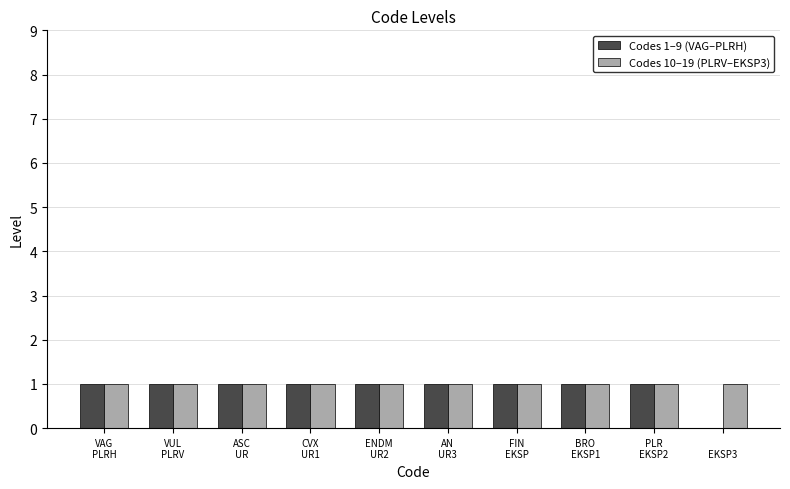

How many series are shown in this chart?

2